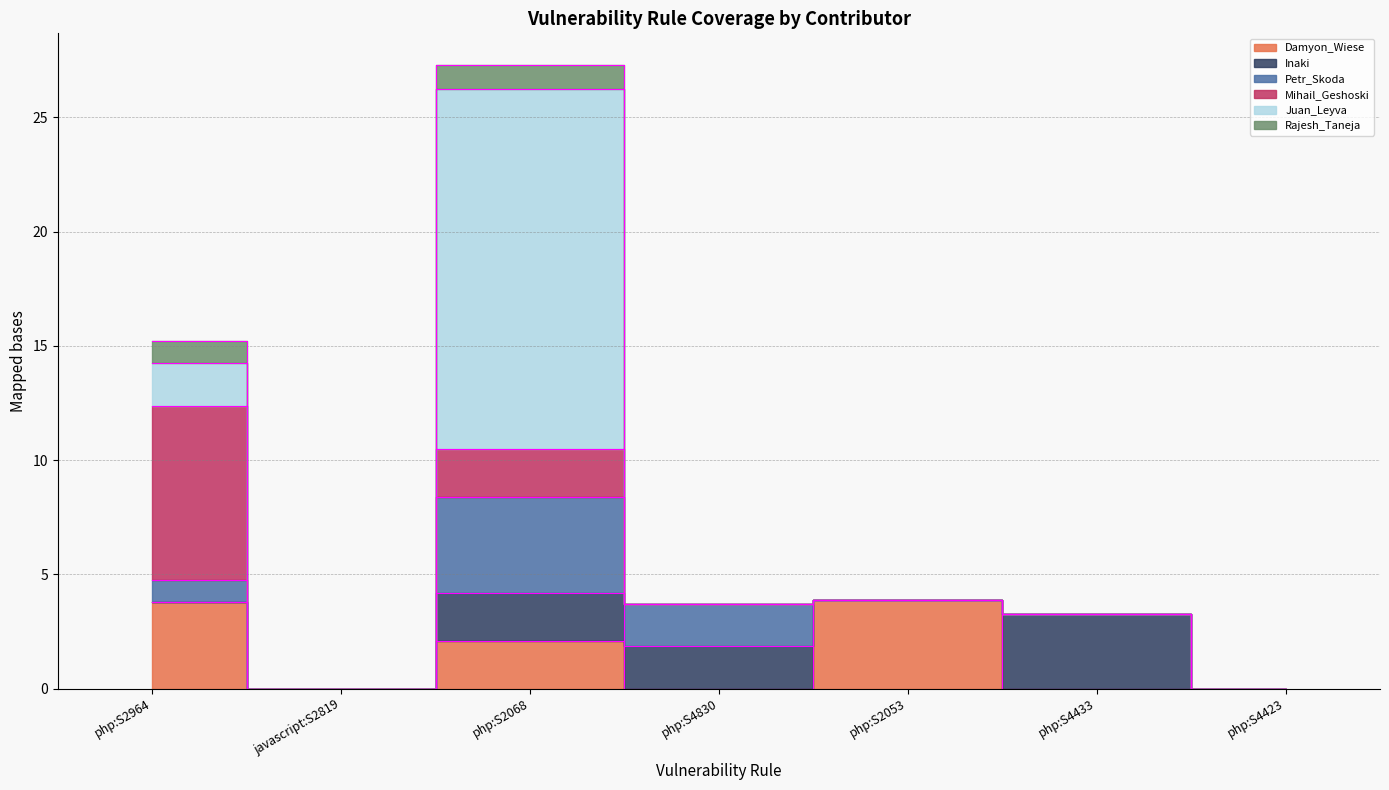

List the labels in order of Mihail_Geshoski value, largest first.

php:S2964, php:S2068, javascript:S2819, php:S4830, php:S2053, php:S4433, php:S4423